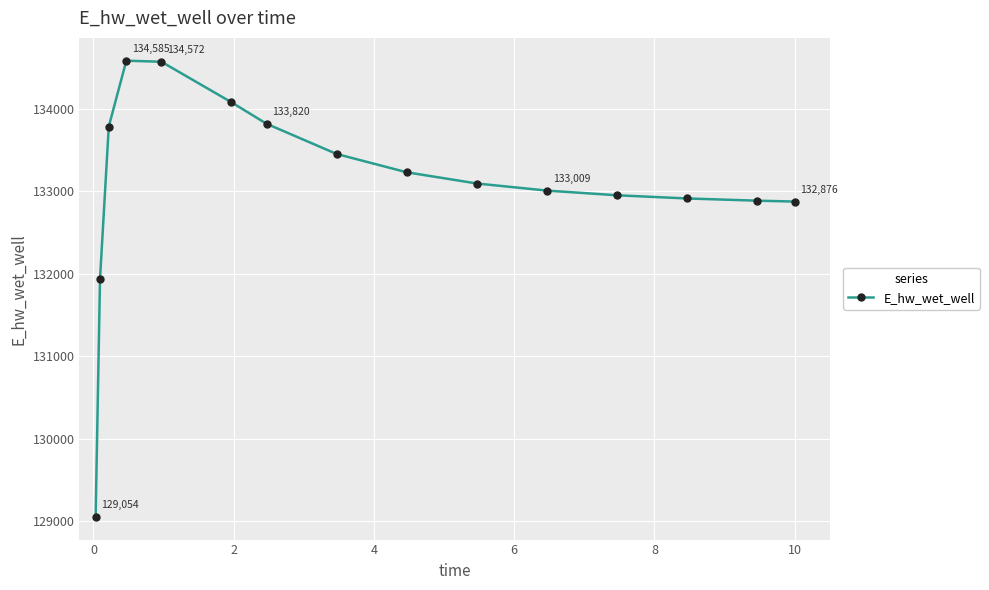

What is the value of the 13th point from the left?

132913.9